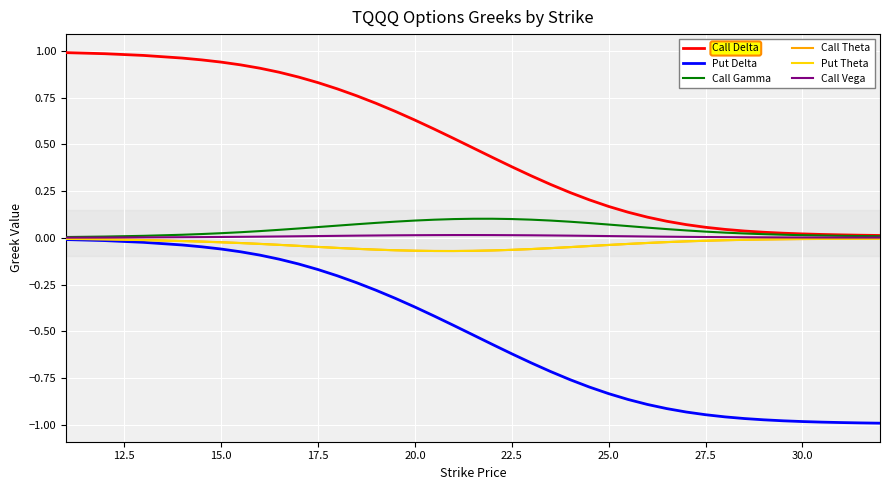

Which series has the widest spread of values?

Put Delta